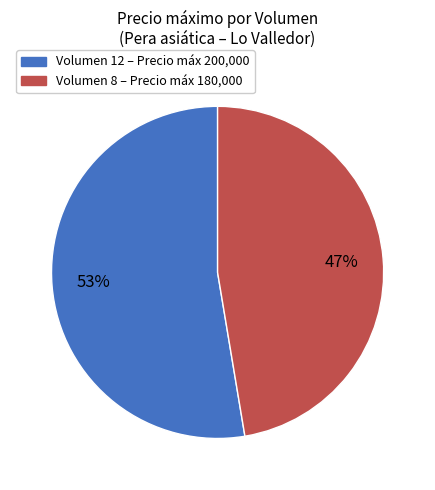

Does any single category account for the majority?

Yes